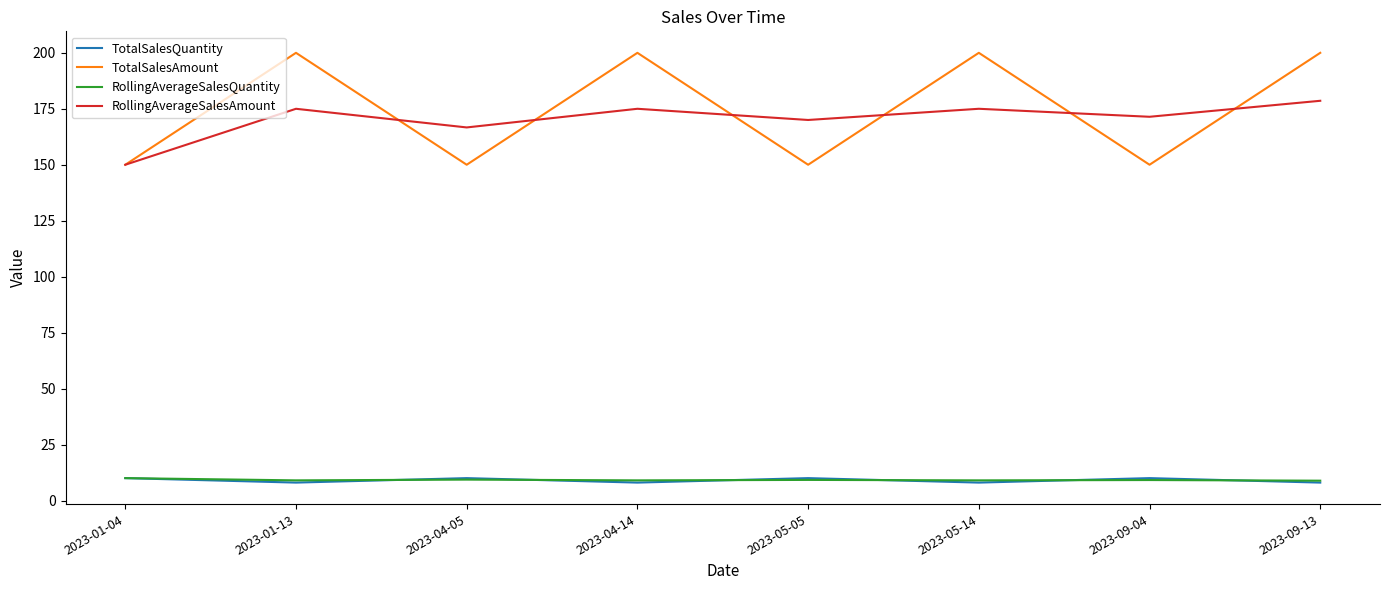

Is this an area chart (filled region under the line)?

No